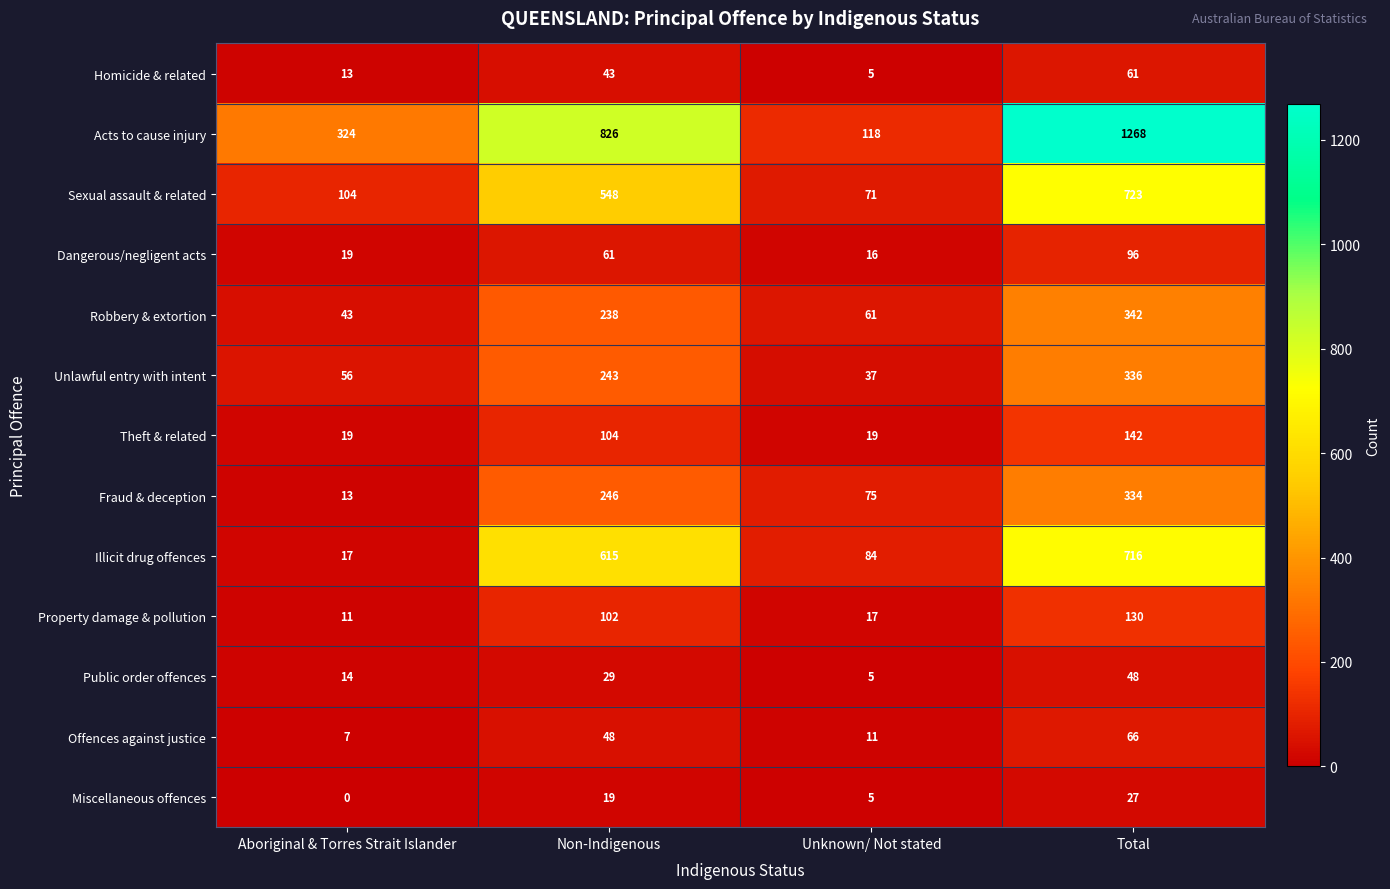

Which series has the widest spread of values?

Acts to cause injury